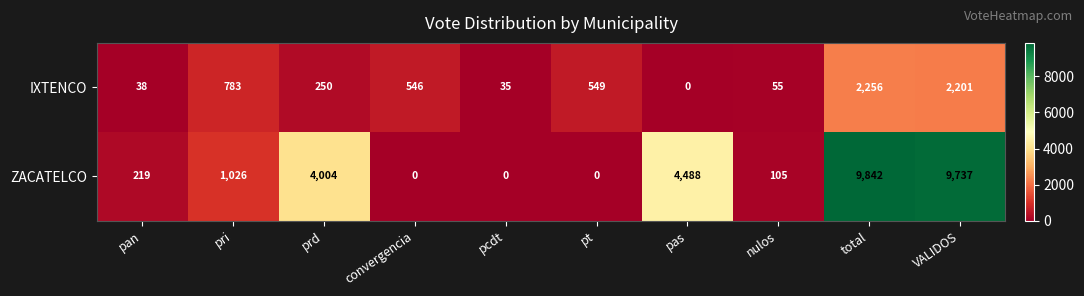

True or false: ZACATELCO has a value of 2428 at pas.

False